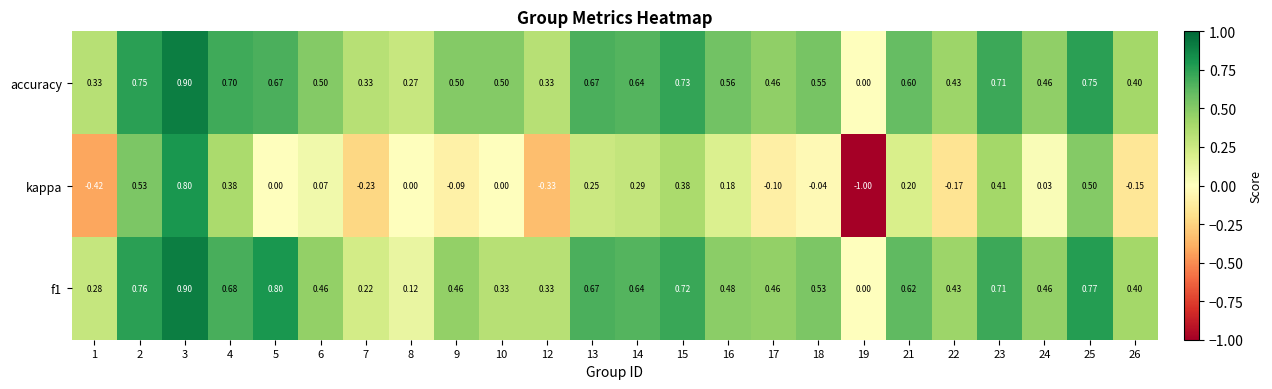

Is the value of accuracy at 9 greater than the value of f1 at 25?

No